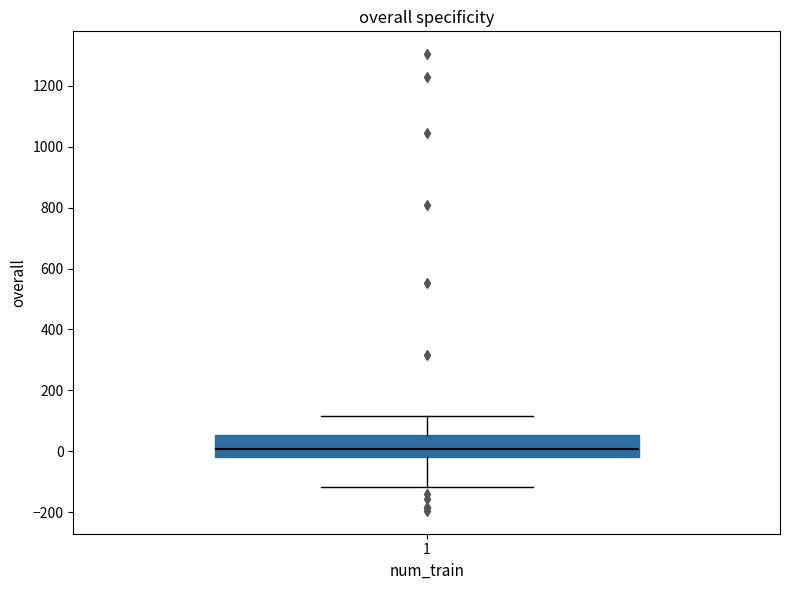

Transcribe this box plot: give where the median line is, the range the box spans, and where the two whiskers end, as read against the y-axis. The values are not printed on the chart, so give them approximately, as read against the axis.

median 0, box -20 to 60, whiskers -120 to 120